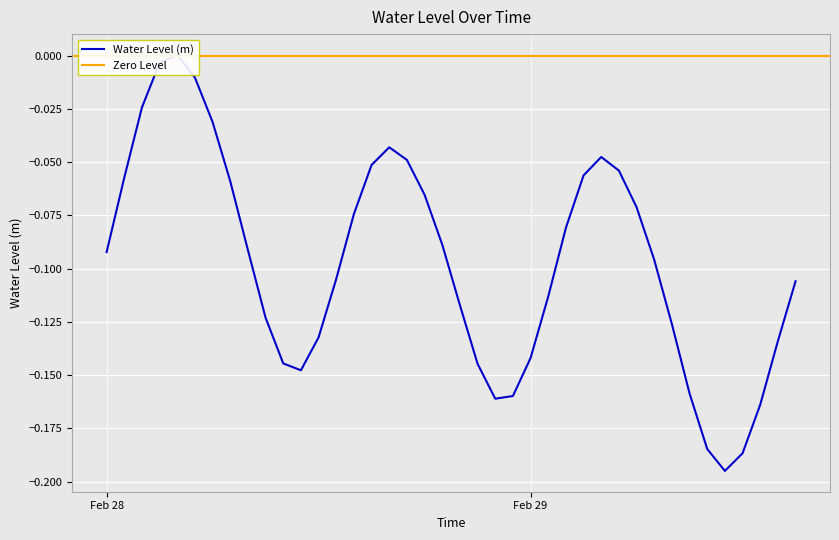

What is the value of the 15th point from the left?

-0.1